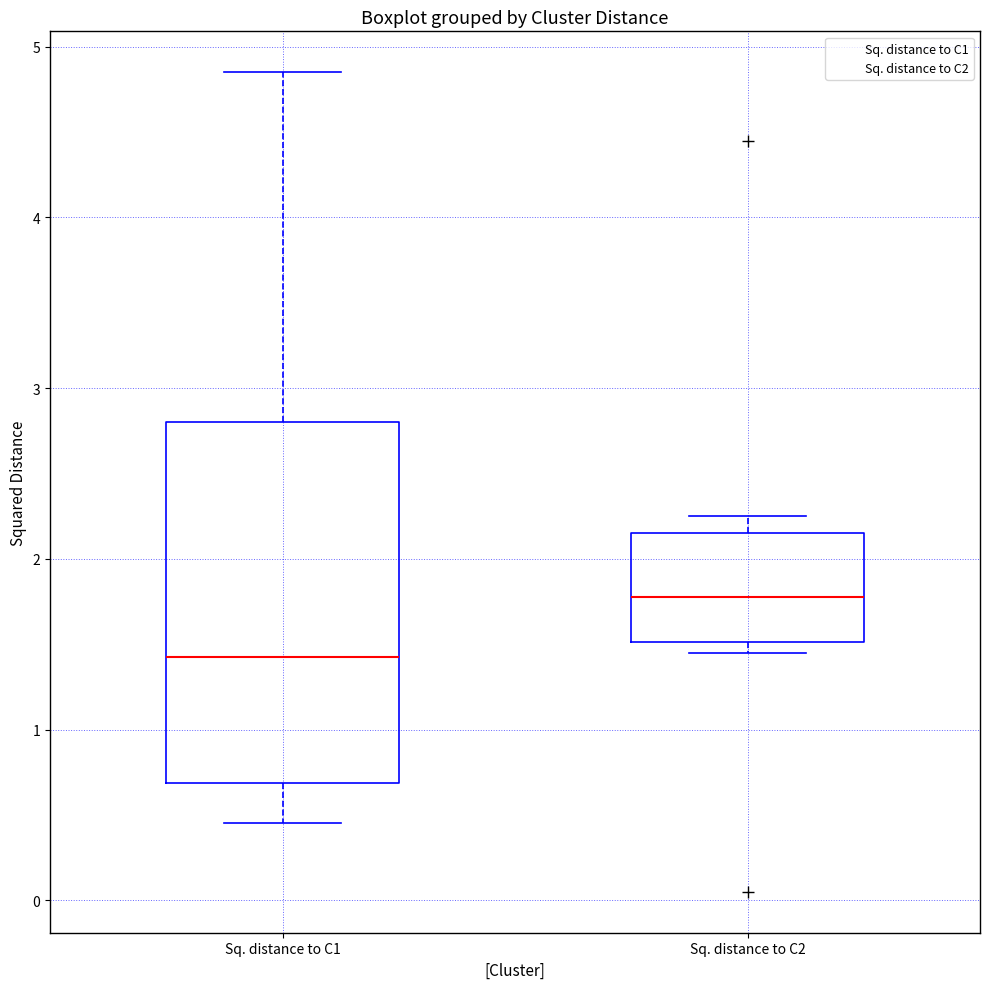

Reading left to right, transcribe this box plot: for each box, give where its median line is, the range the box spans, and where its two whiskers end, as read against the y-axis. The values are not printed on the chart, so give them approximately, as read against the axis.

Sq. distance to C1: median 1.4, box 0.7 to 2.8, whiskers 0.5 to 4.9
Sq. distance to C2: median 1.8, box 1.5 to 2.2, whiskers 1.5 (just below the box's lower edge) to 2.3